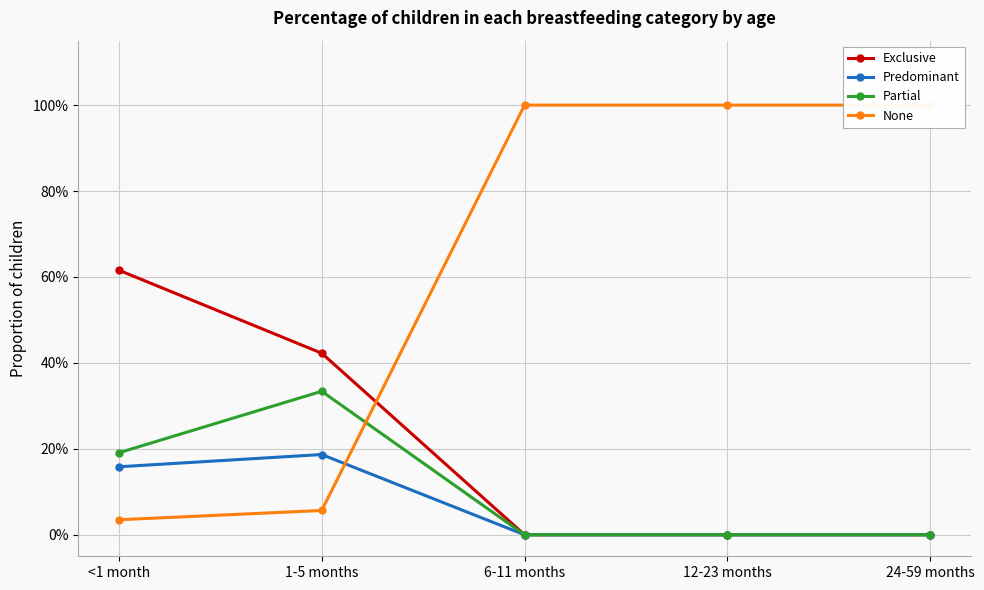

Is the value of None at 6-11 months greater than the value of Partial at <1 month?

Yes